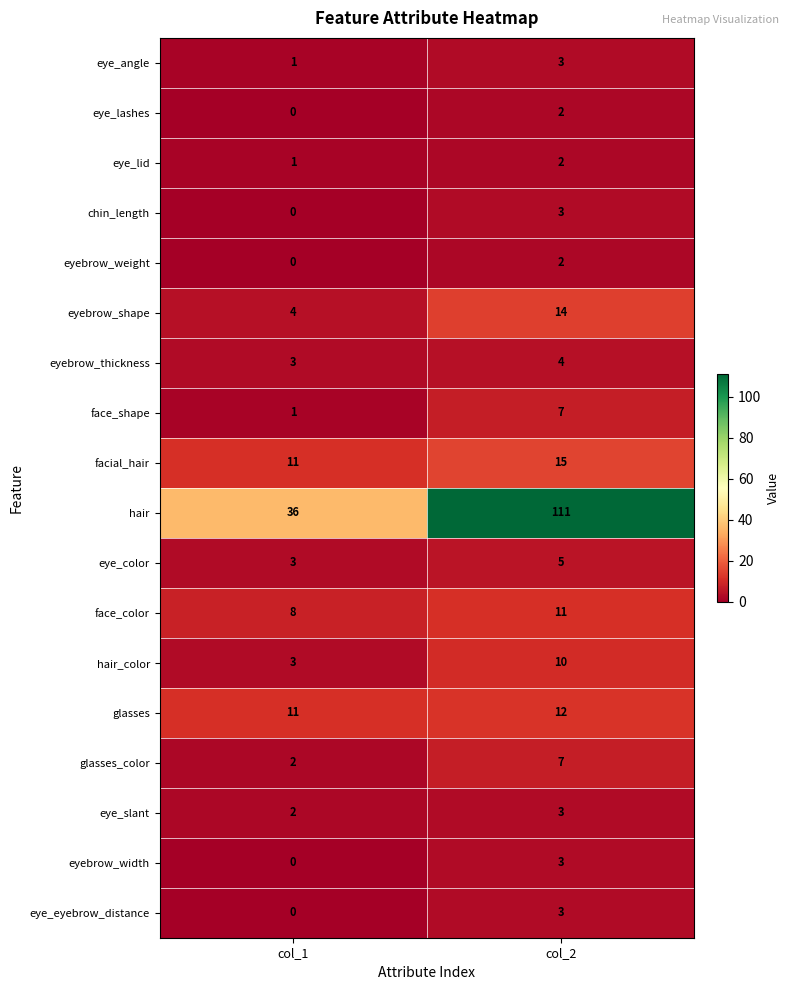

What is the sum of all glasses_color values?

9